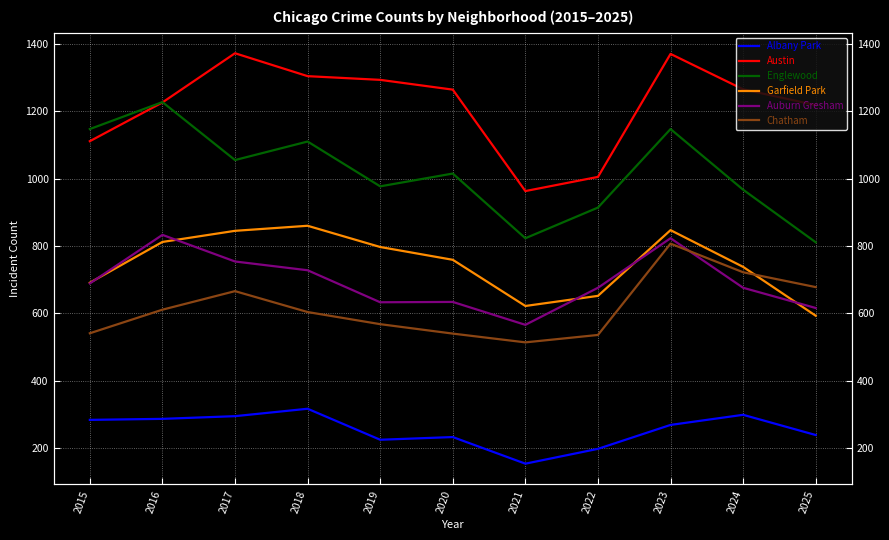

At which label does Englewood reach its minimum?

2025